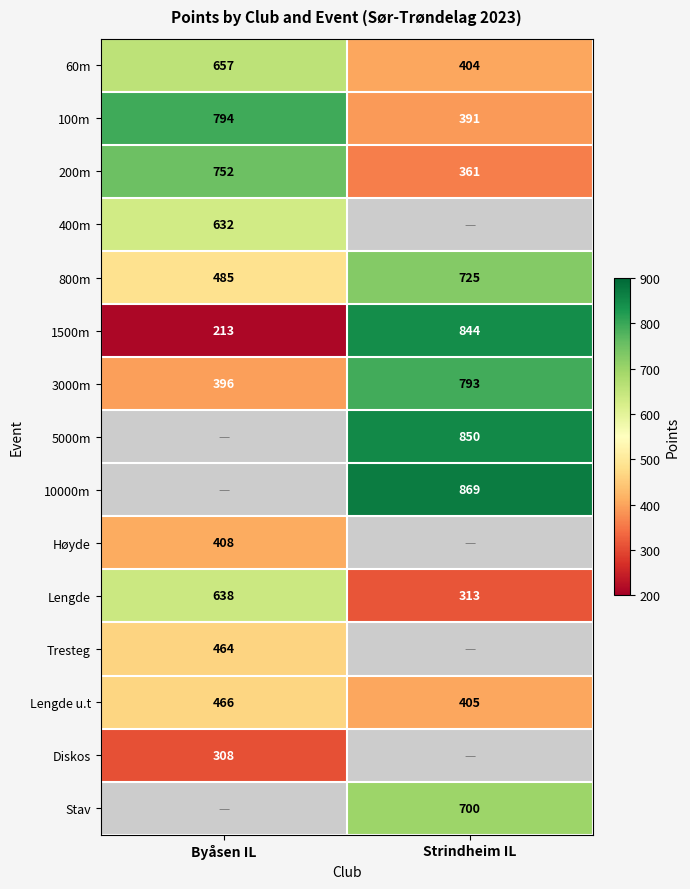

What is the difference between the 60m values at Byåsen IL and Strindheim IL?

253